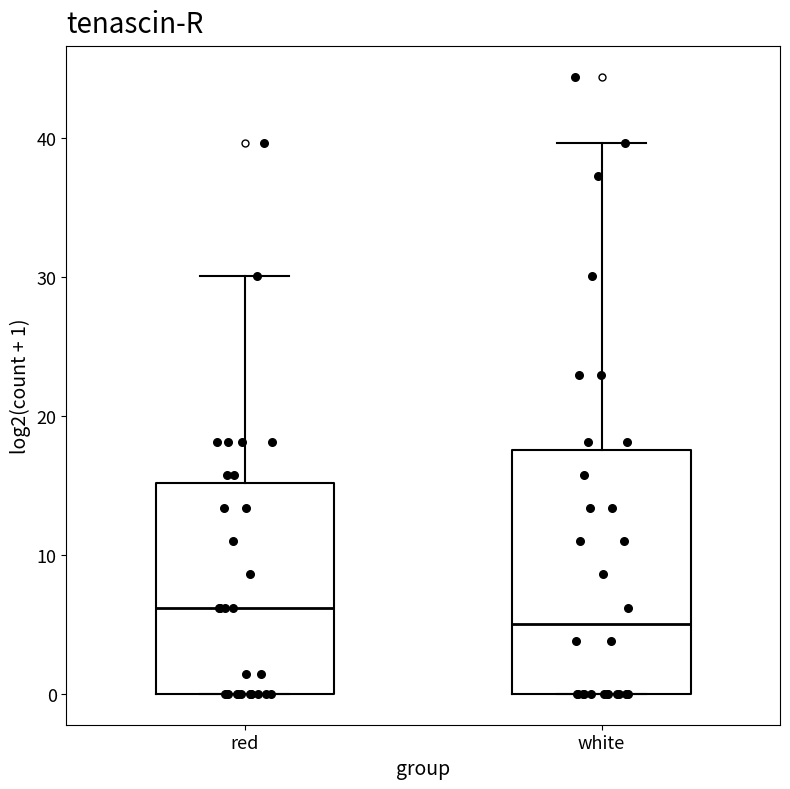

Where is the upper edge of the box for red on the y-axis? The values are not printed on the chart, so give them approximately, as read against the axis.

15